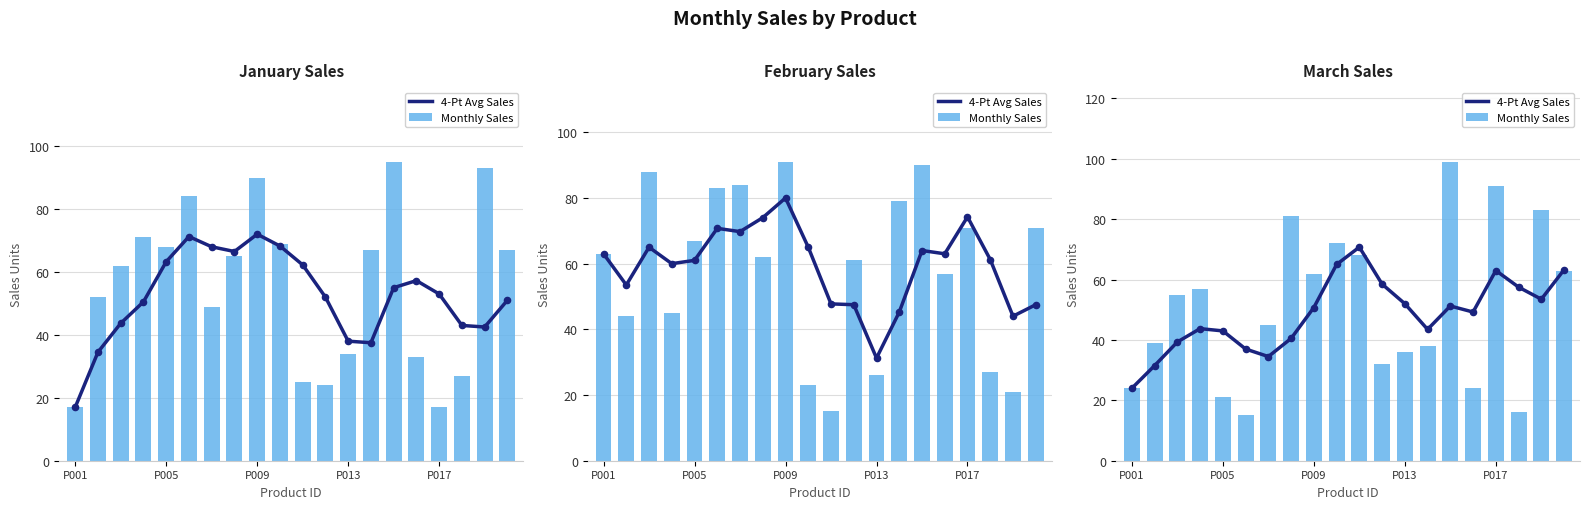

Which series has the widest spread of Y values?

Monthly Sales